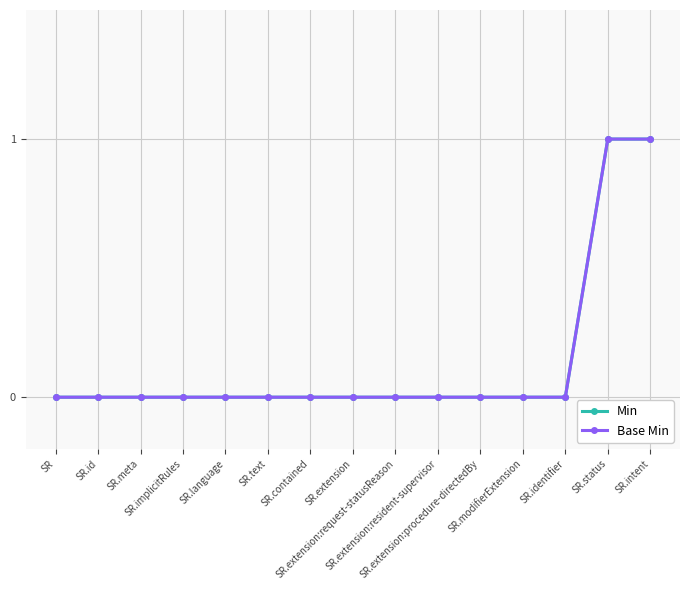

Which series changed the most between SR.meta and SR.implicitRules?

Min